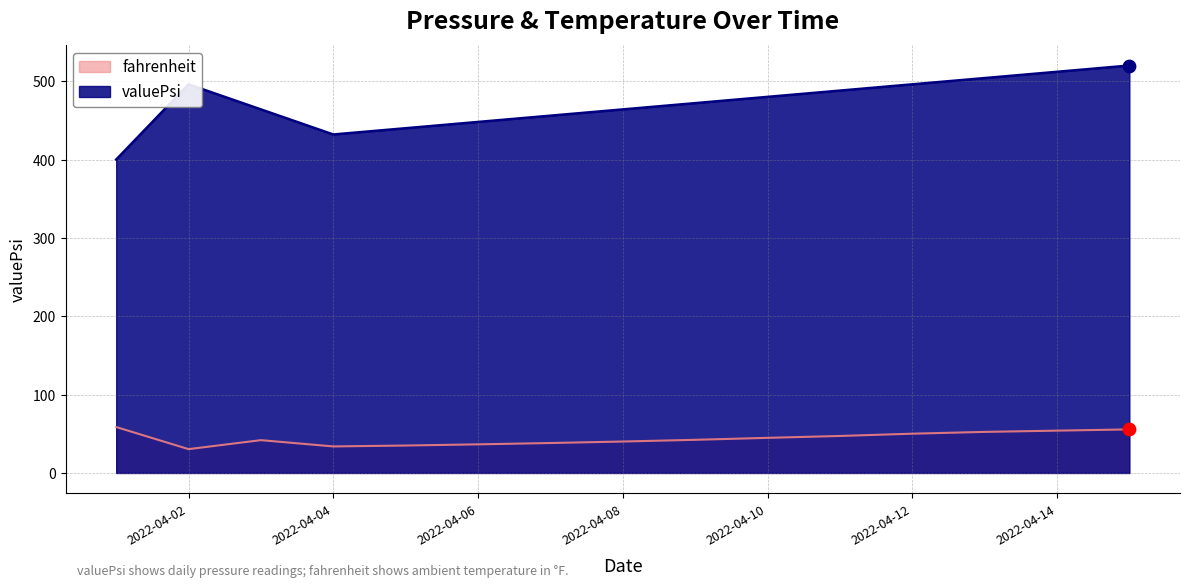

Which series reaches the maximum Y coordinate?

valuePsi